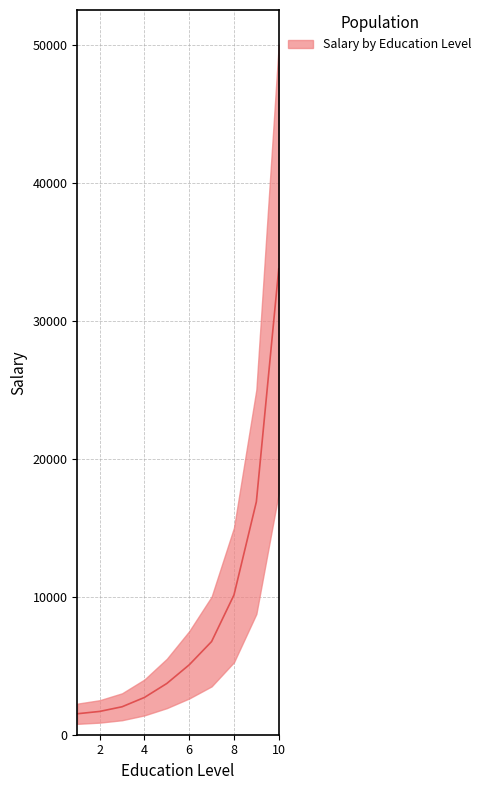

Is it true that the value at 2 is 1687.5?

True